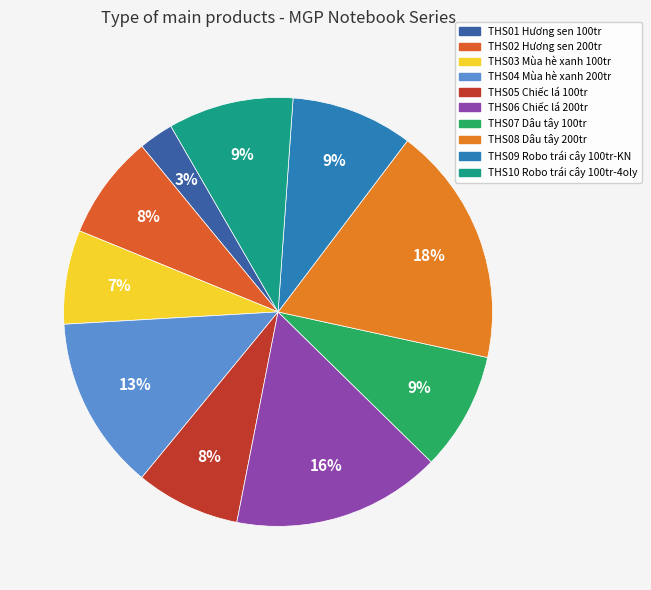

To the nearest percent, what portion does THS08 Dâu tây 200tr represent?

18%